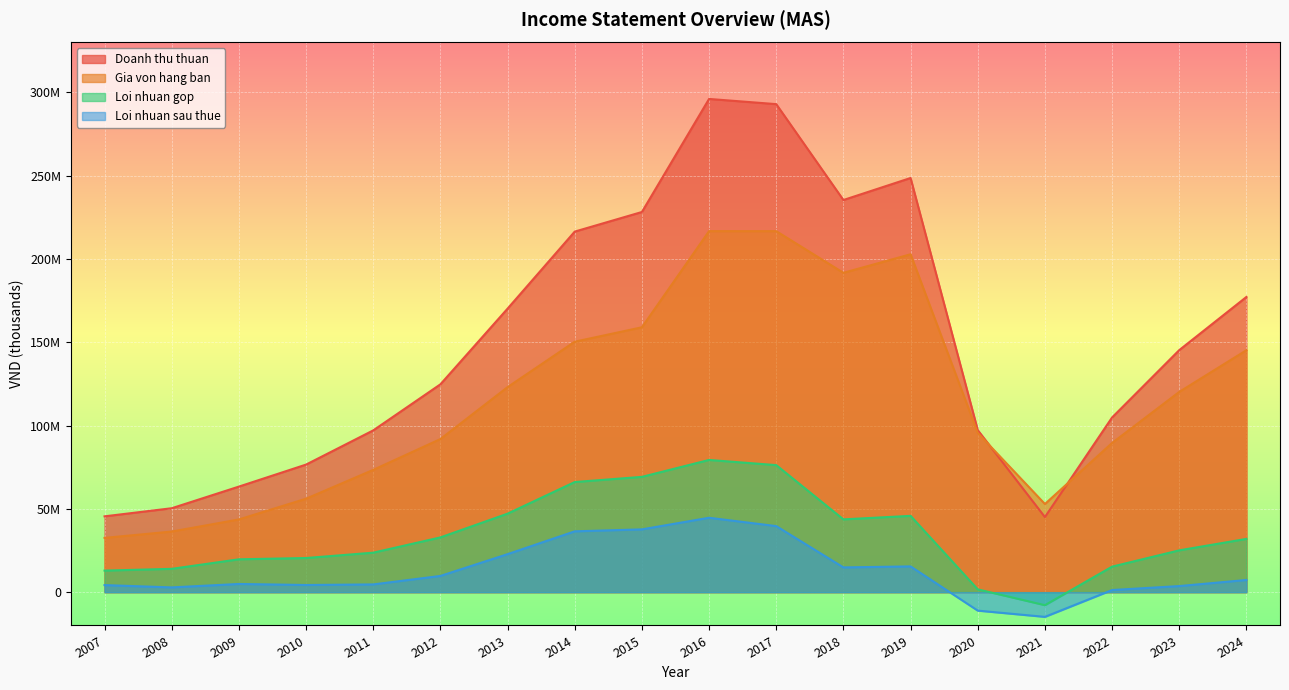

The Loi nhuan gop series shows 94452939 at 2015. True or false?

False